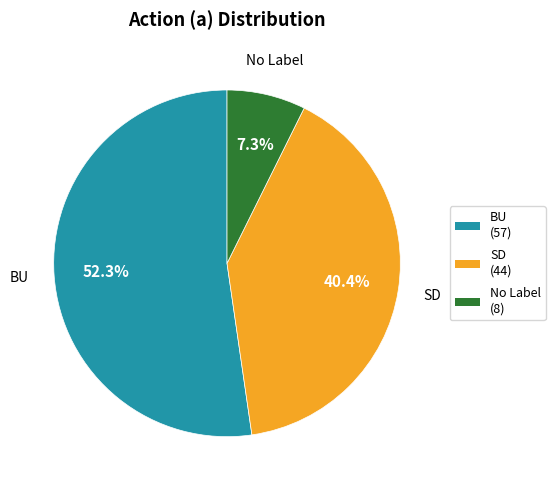

Does BU account for over 50% of the chart?

Yes